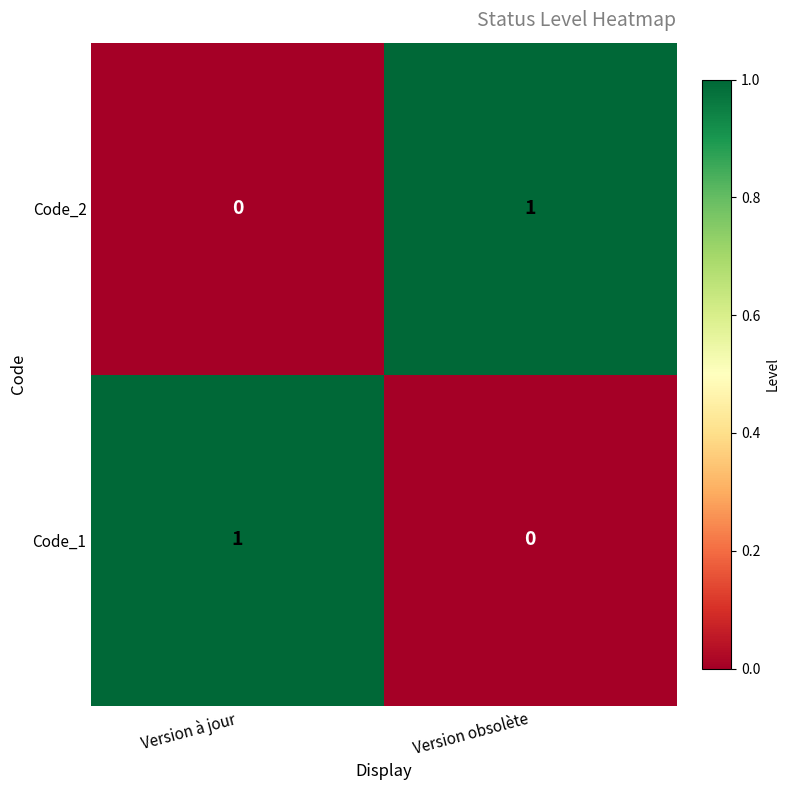

At which label is Code_2 closest to 0?

Version à jour